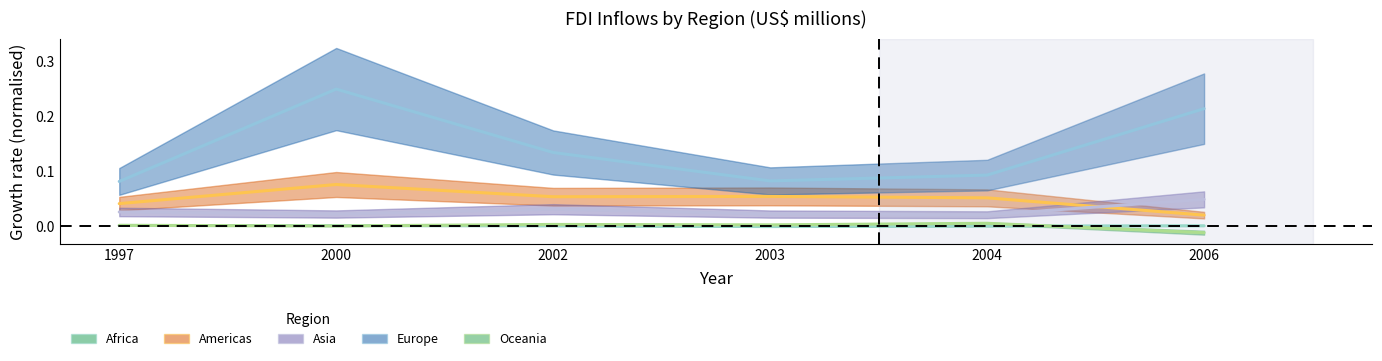

What is the difference between the maximum and minimum values in the Americas series?

0.1